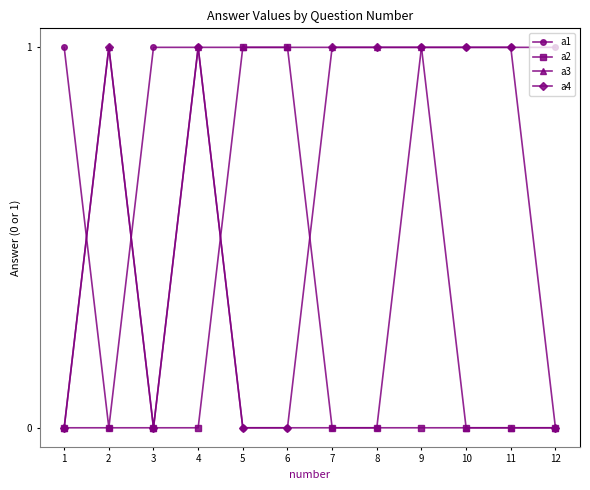

What is the value of the a4 point at the 7th from the left?

1